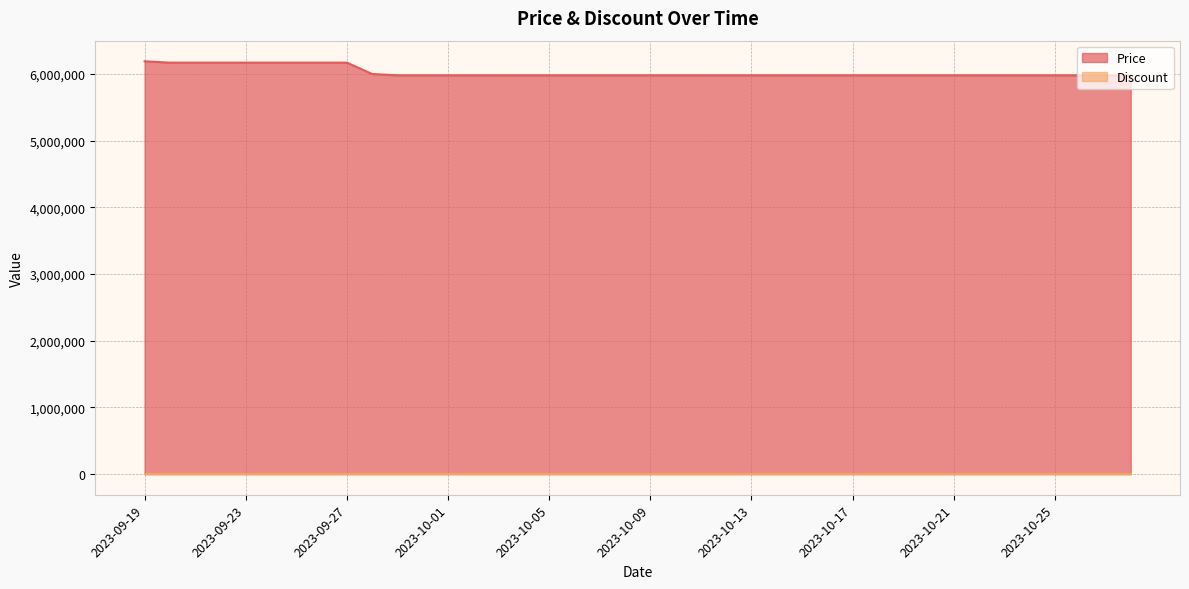

Is it true that the value at 2023-09-21 is 4201230?

False